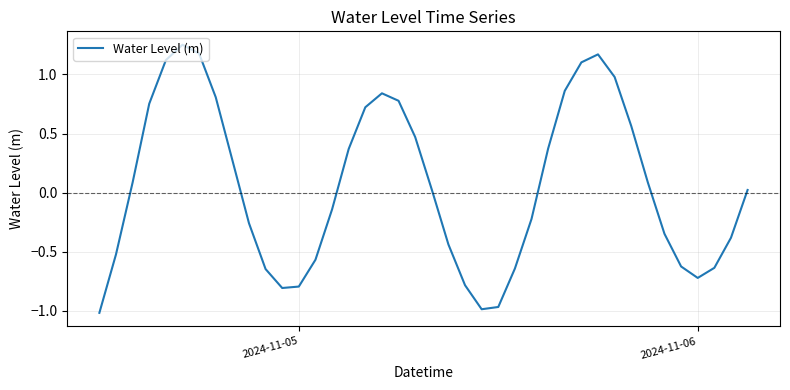

What is the difference between the maximum and minimum values?

2.3